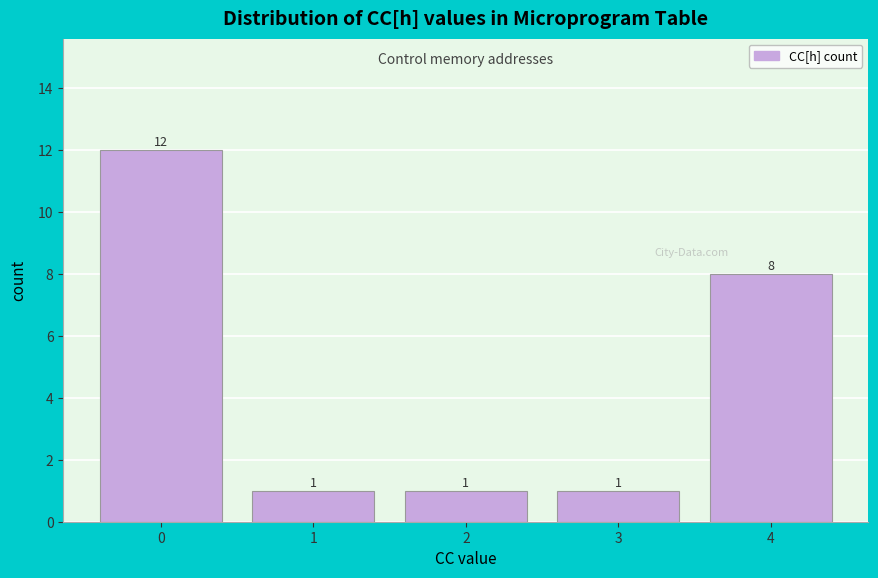

Reading right to left, what are all the values shown in this chart?

8	1	1	1	12